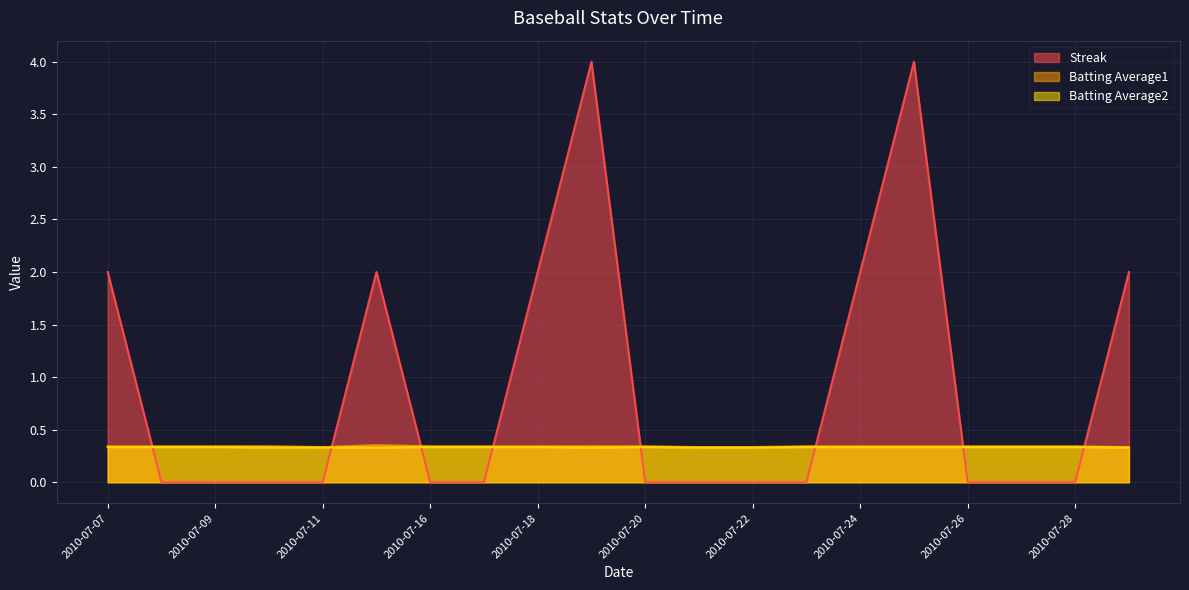

How many lines are shown in the chart?

3